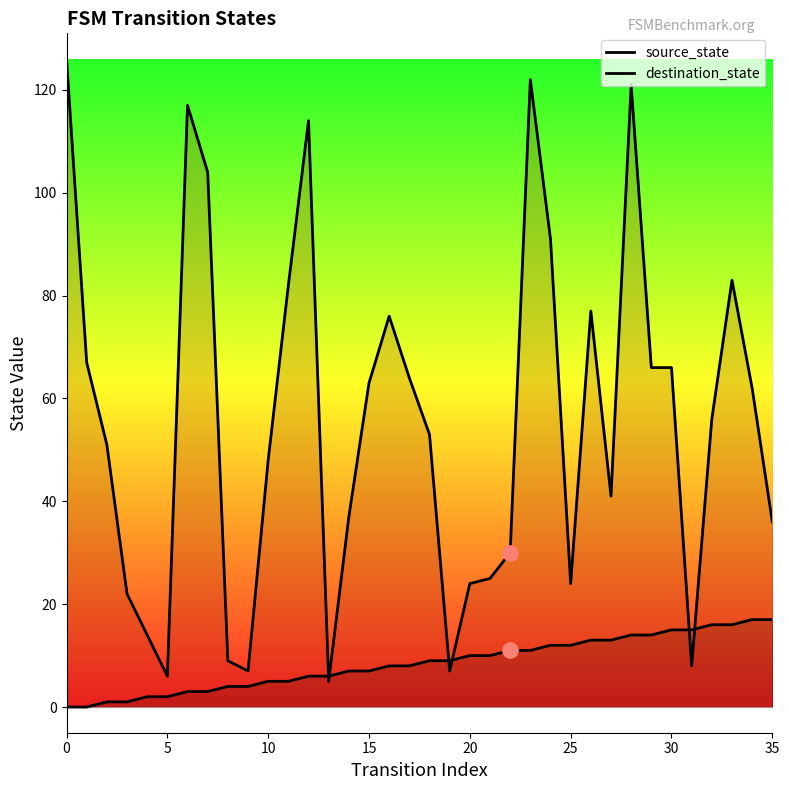

Which series has the widest spread of Y values?

destination_state